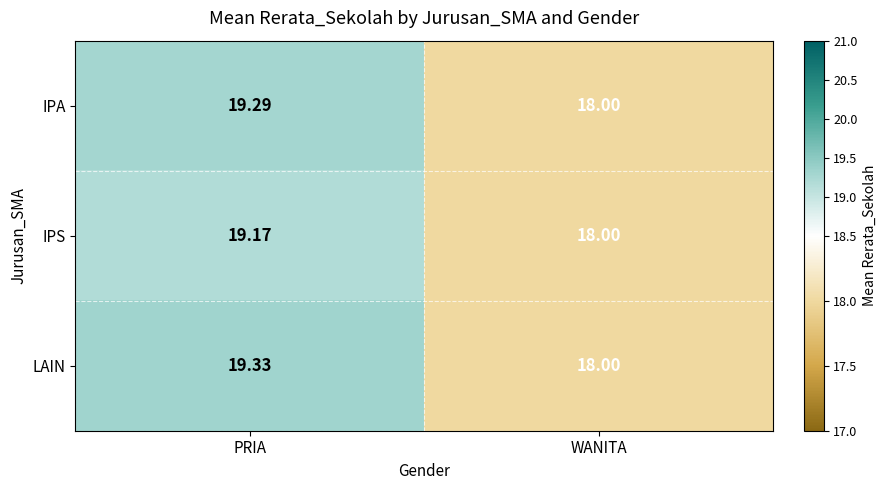

Rank the categories by LAIN value from lowest to highest.

WANITA, PRIA